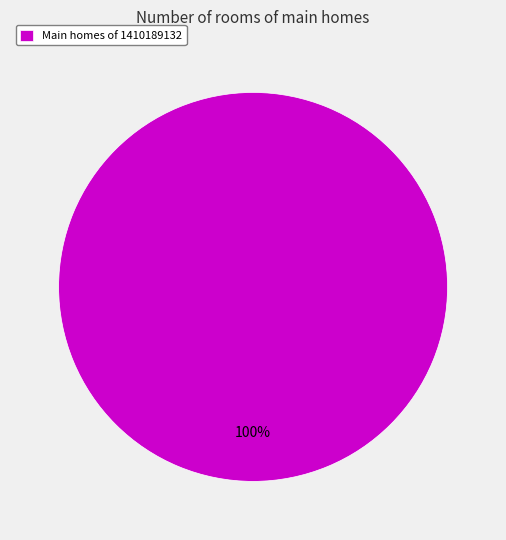

The Main homes of 1410189132 slice represents 93% of the pie. True or false?

False